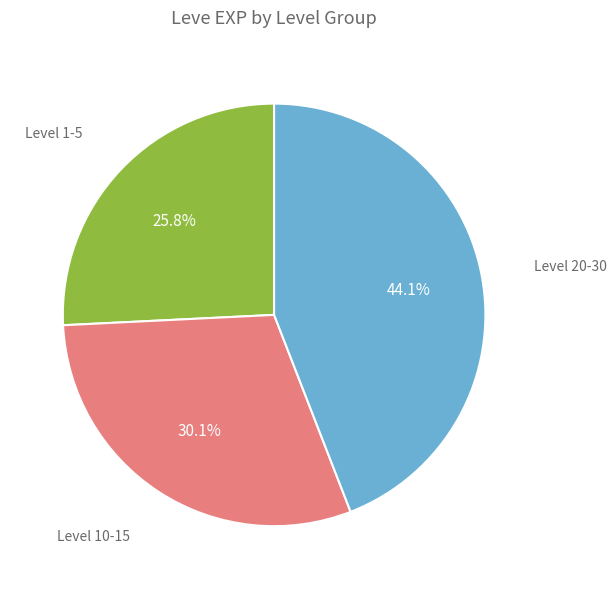

To the nearest percent, what is the average slice percentage?

33%